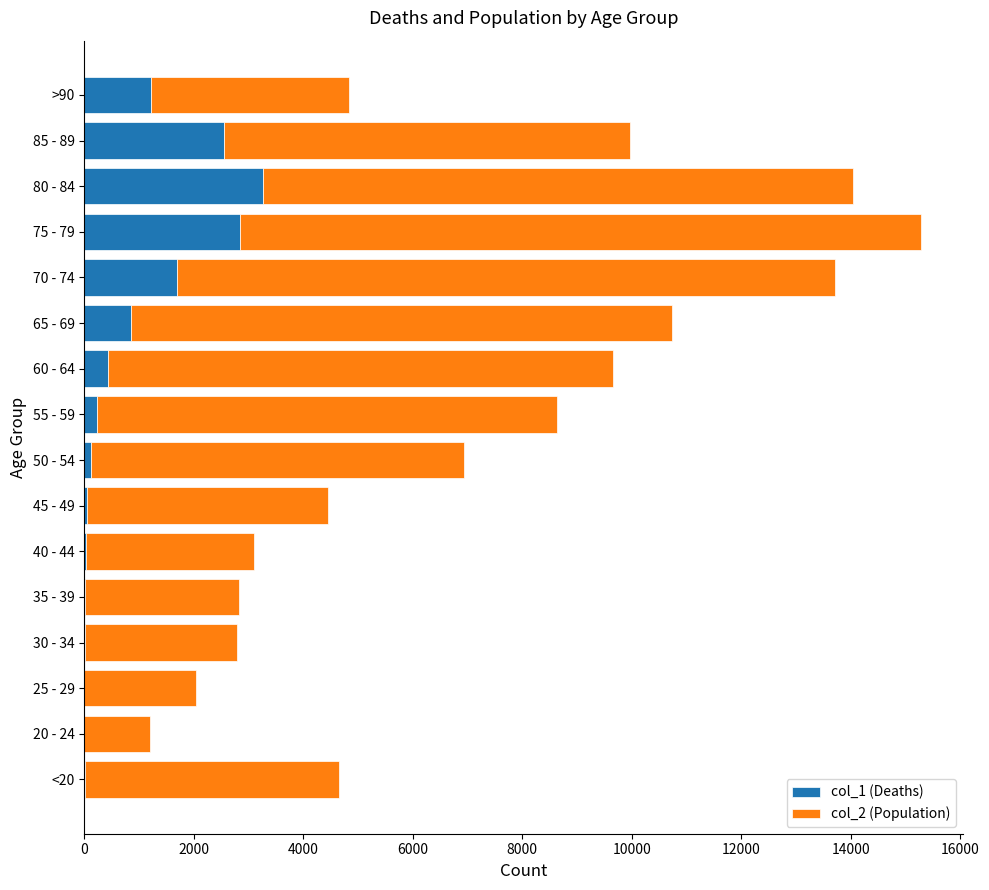

At which category is the sum across all series the highest?

75 - 79